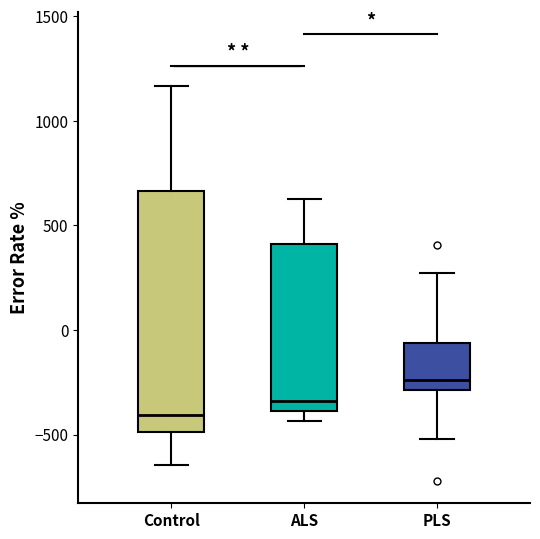

Which box has the lowest median line?

Control